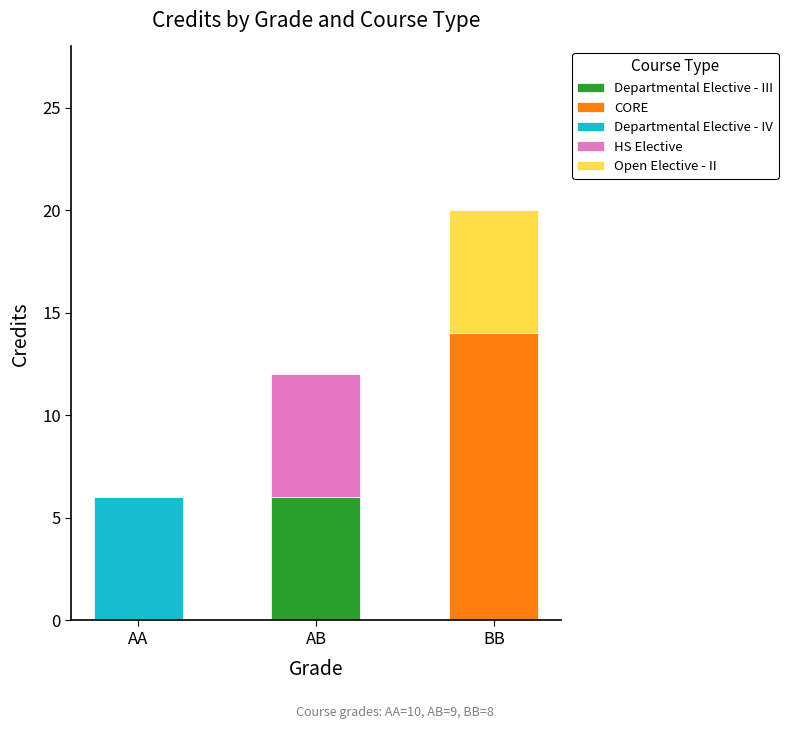

Reading left to right, list the values for the Departmental Elective - III series.

AA=0	AB=6	BB=0